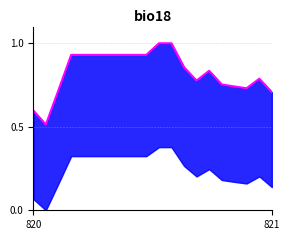

How many interior local valleys (lower than both neighbors) does the data have?

3